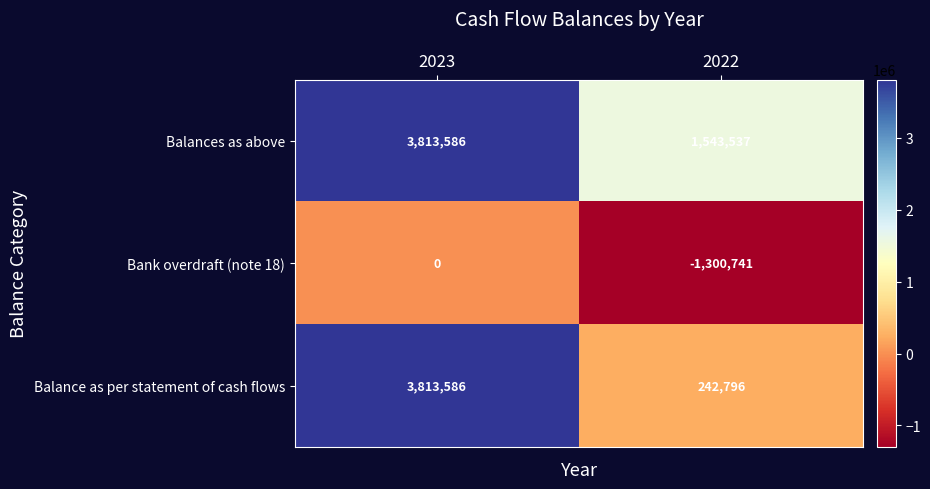

At which label does Balance as per statement of cash flows reach its peak?

2023